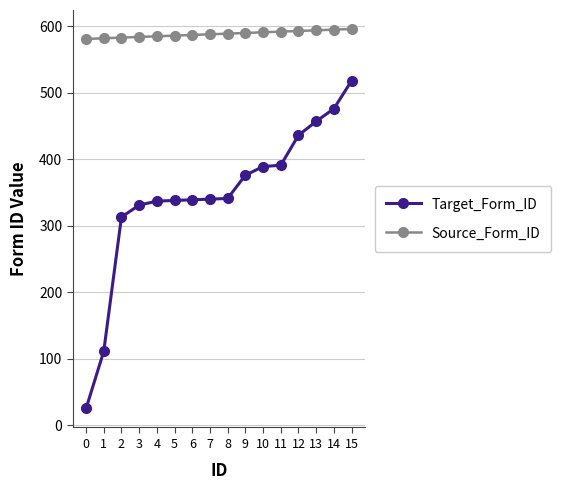

Between 5 and 9, which series saw the biggest shift?

Target_Form_ID